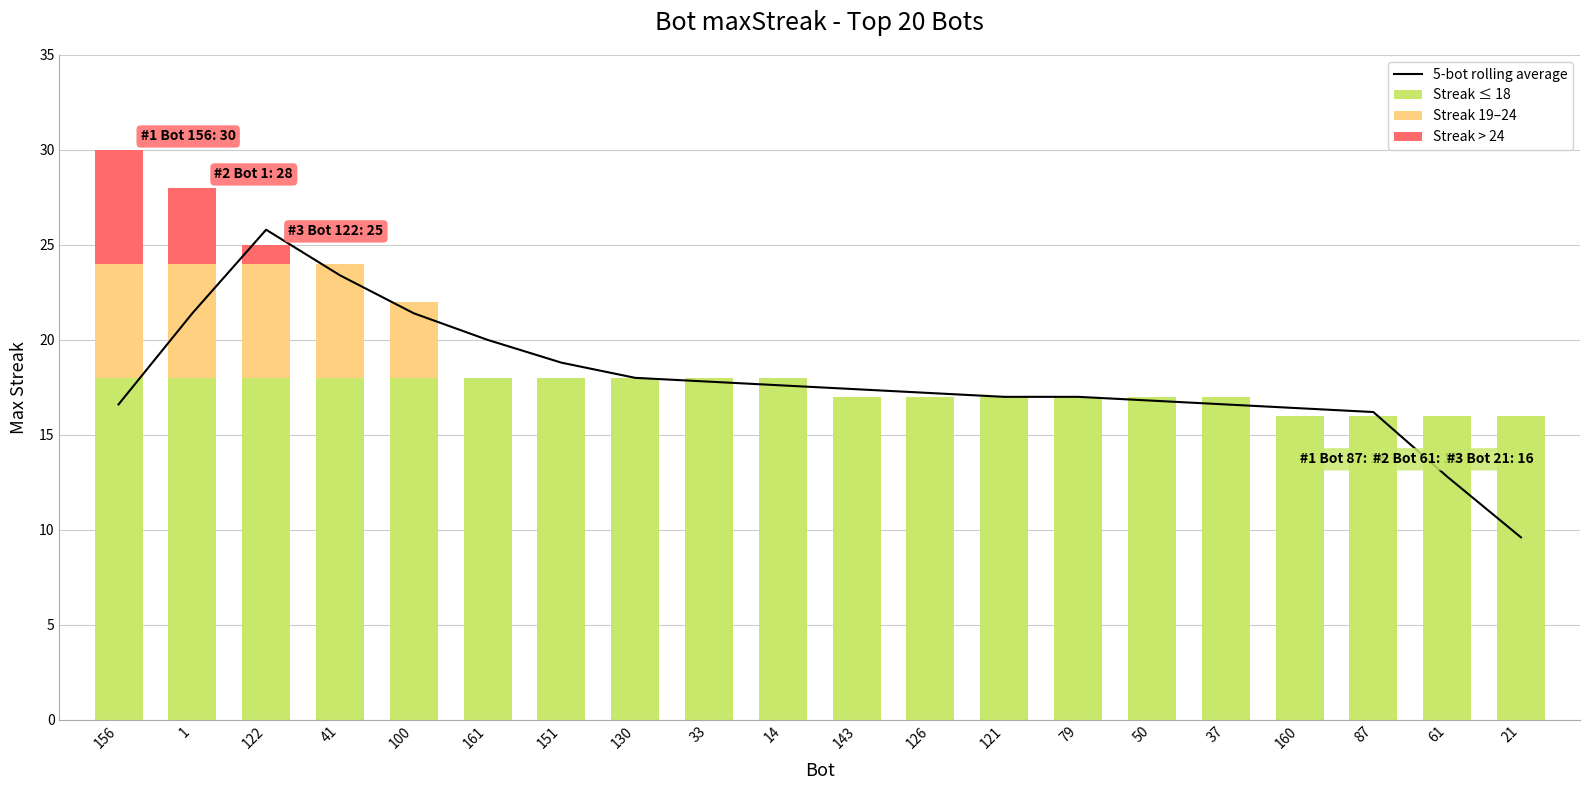

At how many categories does at least one series exceed 7?

20